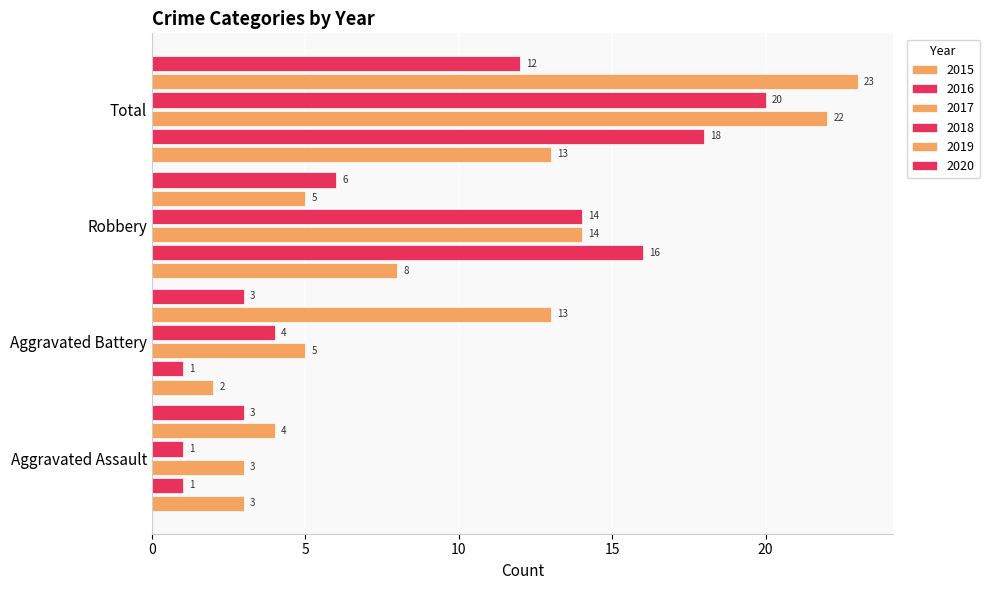

How many categories are shown in the chart?

4